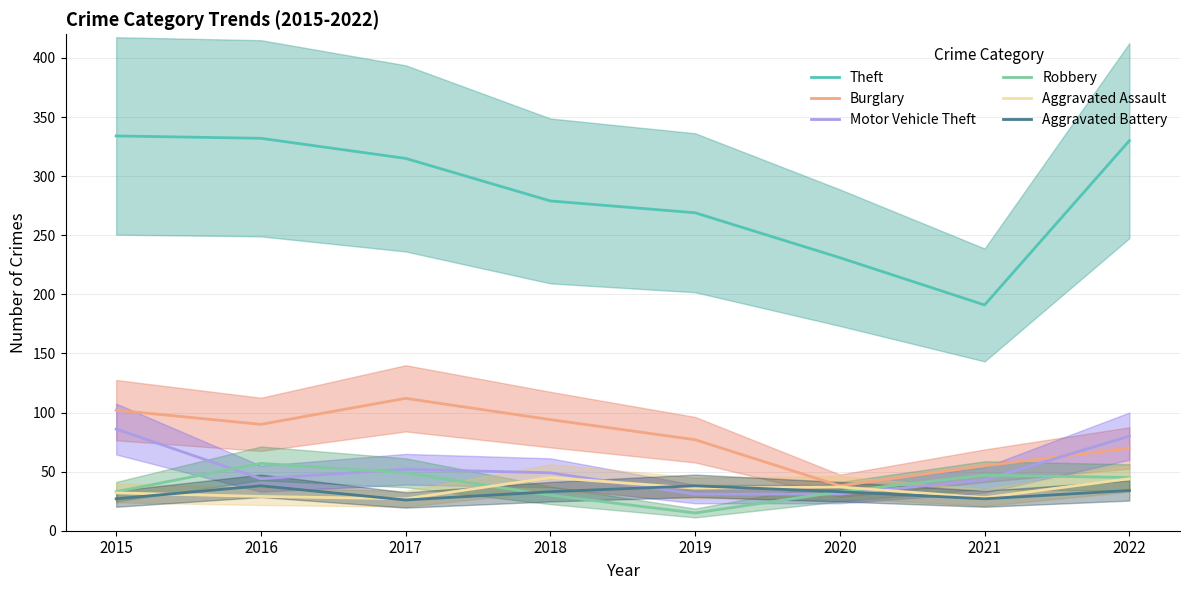

Reading left to right, what are all the values shown in this chart?

Theft: 334	332	315	279	269	231	191	330
Burglary: 102	90	112	94	77	38	55	70
Motor Vehicle Theft: 86	44	52	49	31	31	43	80
Robbery: 33	57	49	30	15	33	47	45
Aggravated Assault: 32	29	27	45	36	37	28	44
Aggravated Battery: 27	38	26	33	38	33	27	34